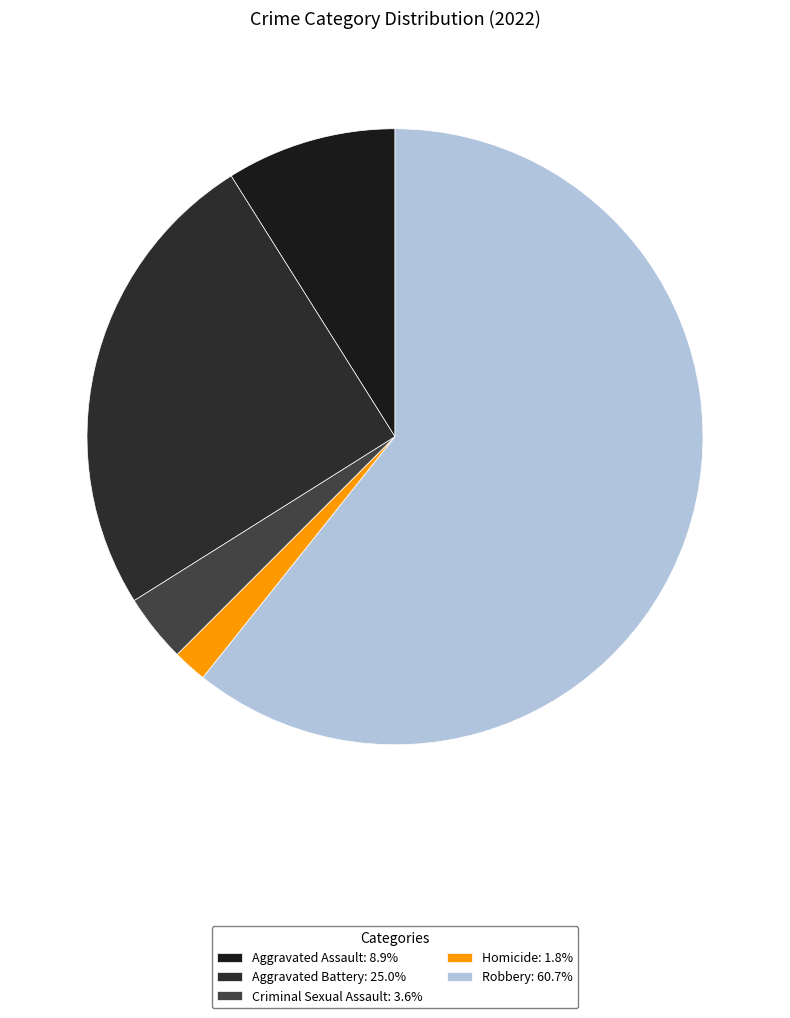

Which category has the smallest portion of the pie?

Homicide